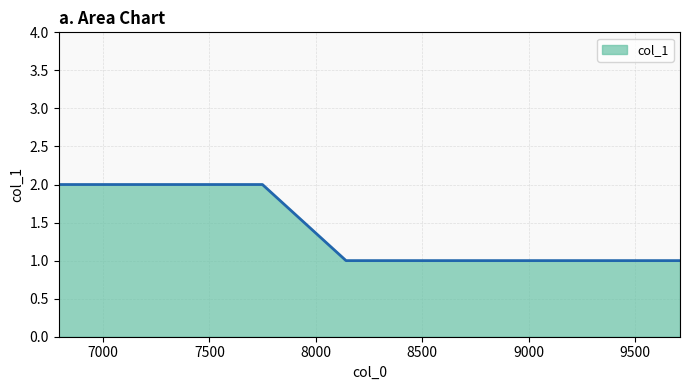

How many lines are shown in the chart?

1